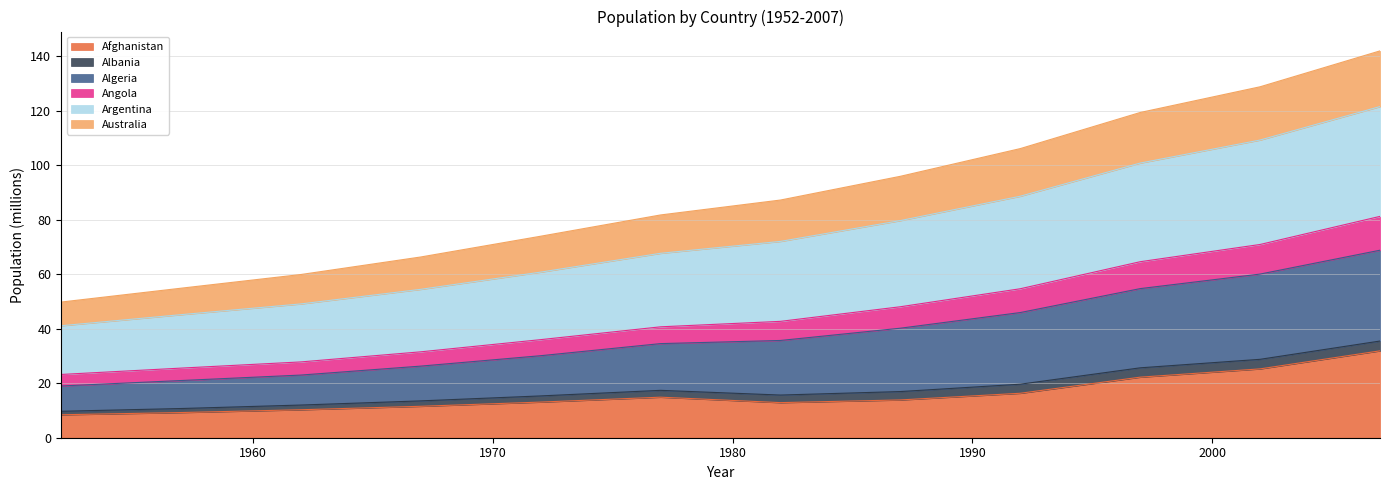

What is the lowest value of the Afghanistan series?

8.4